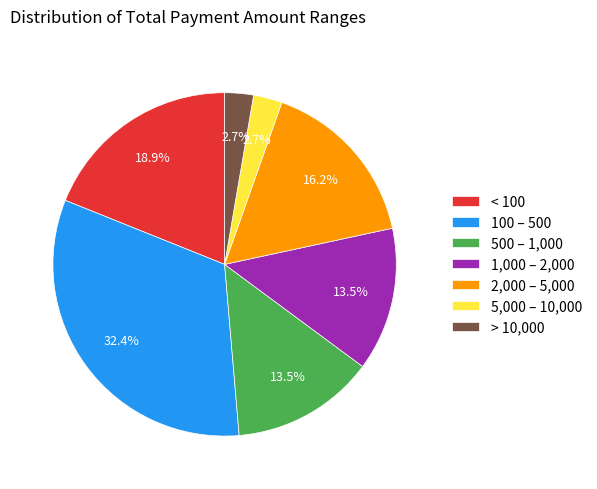

Approximately how many times larger is the value at 500 – 1,000 compared to 5,000 – 10,000?

5.0